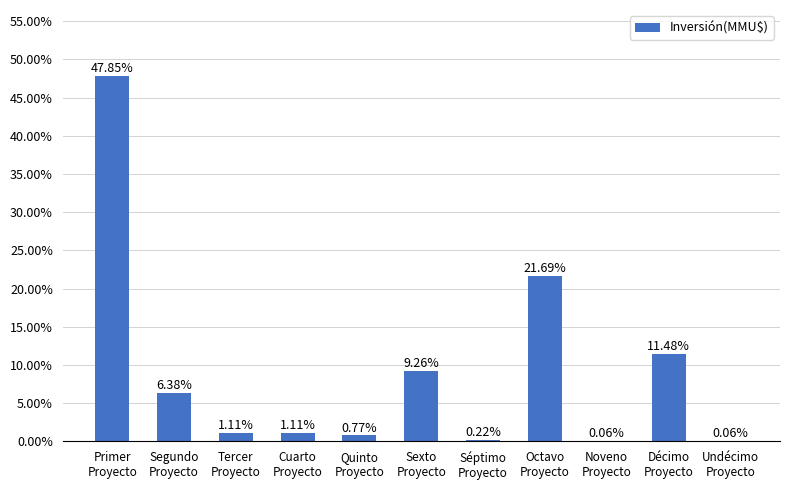

List the labels in order of value, smallest first.

Noveno
Proyecto, Undécimo
Proyecto, Séptimo
Proyecto, Quinto
Proyecto, Tercer
Proyecto, Cuarto
Proyecto, Segundo
Proyecto, Sexto
Proyecto, Décimo
Proyecto, Octavo
Proyecto, Primer
Proyecto